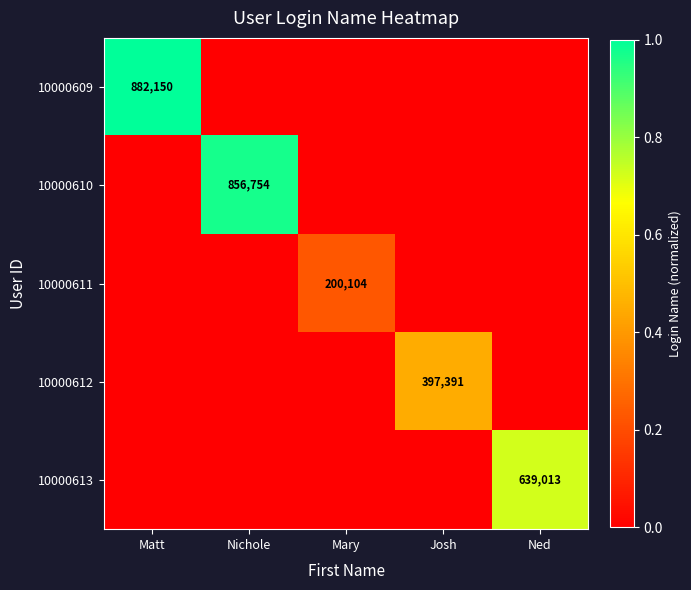

The 10000611 series shows 200104 at Mary. True or false?

True